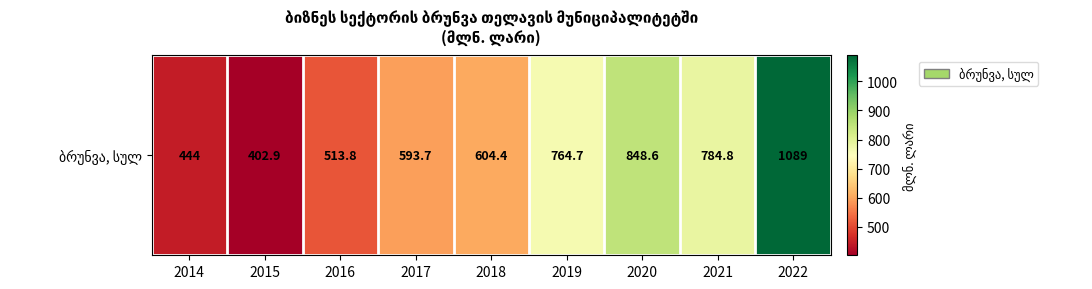

The value at 2015 is 693.1. True or false?

False